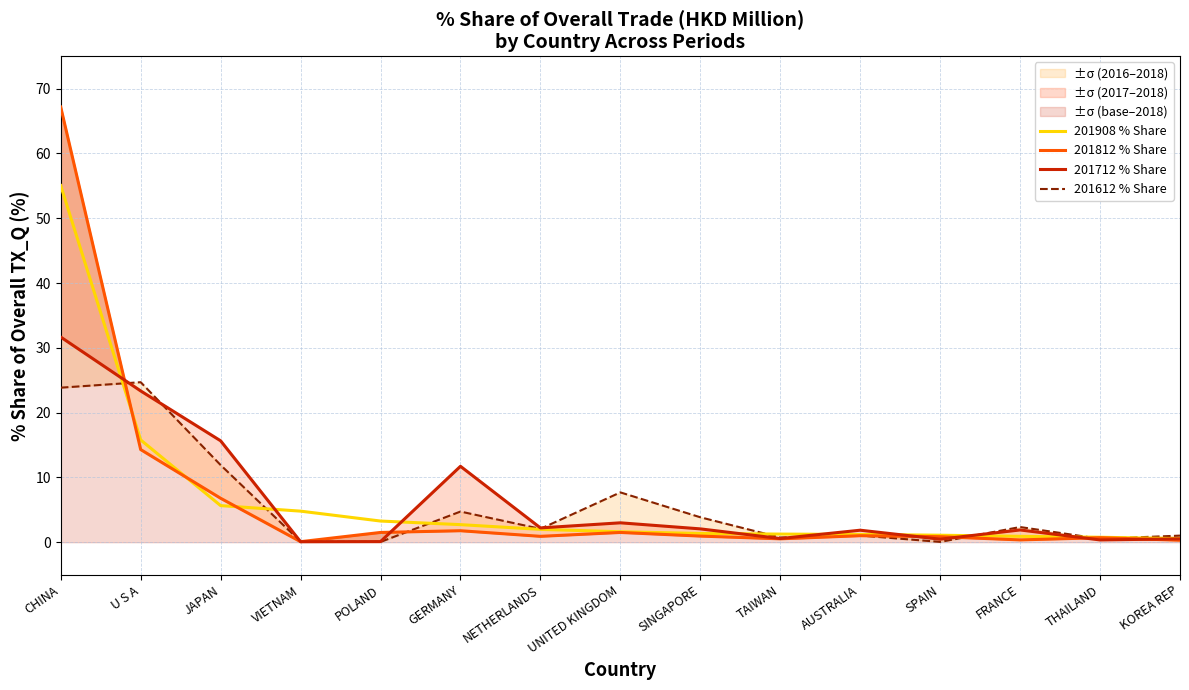

How many times do 201812 % Share and 201612 % Share cross each other?

7